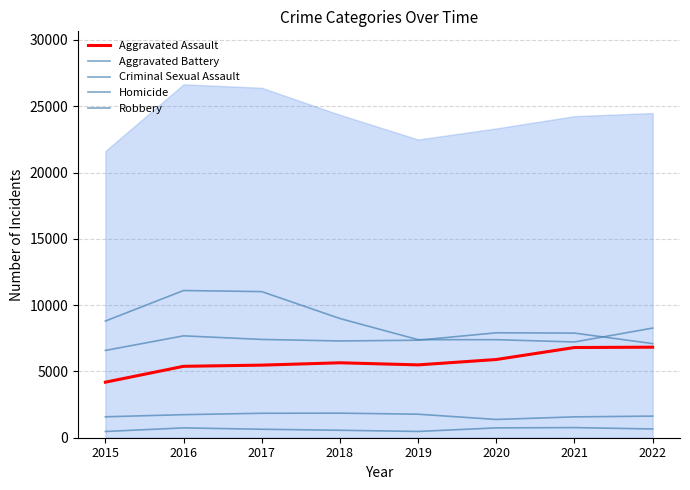

What is the total value across all series at 2022?

24487